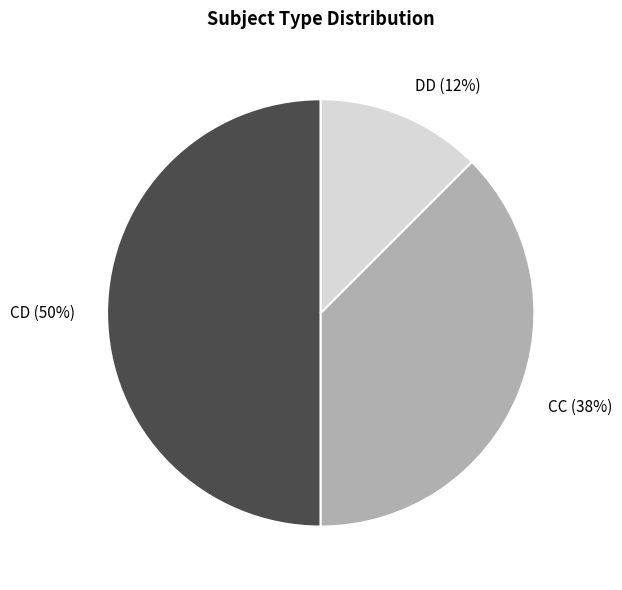

To the nearest percent, what percentage of the pie is CD?

50%